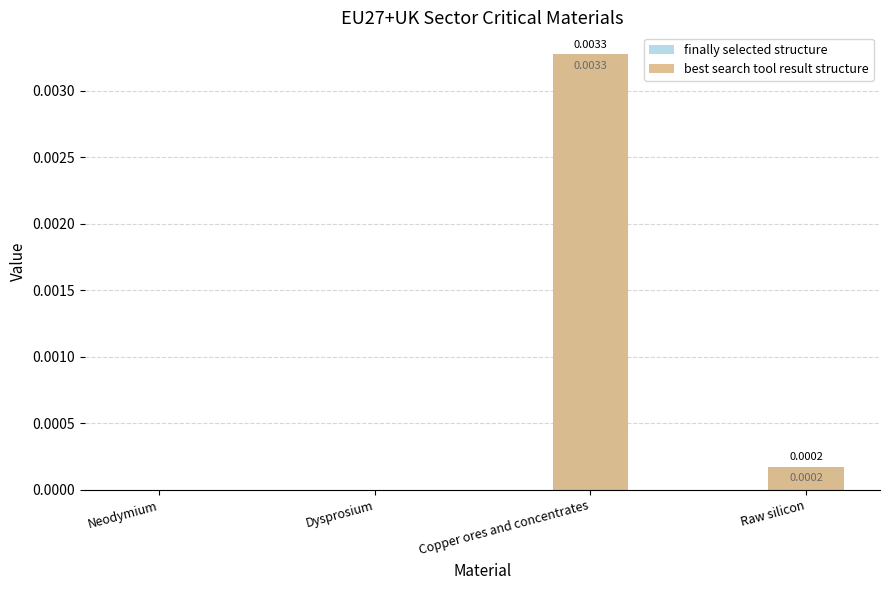

Rank the series at Neodymium from lowest to highest value.

finally selected structure, best search tool result structure